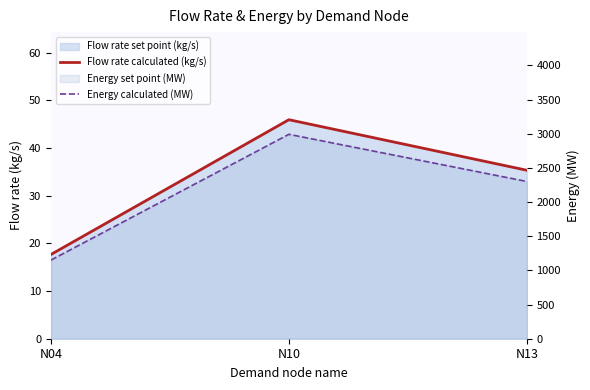

Rank the series at N10 from highest to lowest value.

Energy calculated (MW), Flow rate calculated (kg/s)